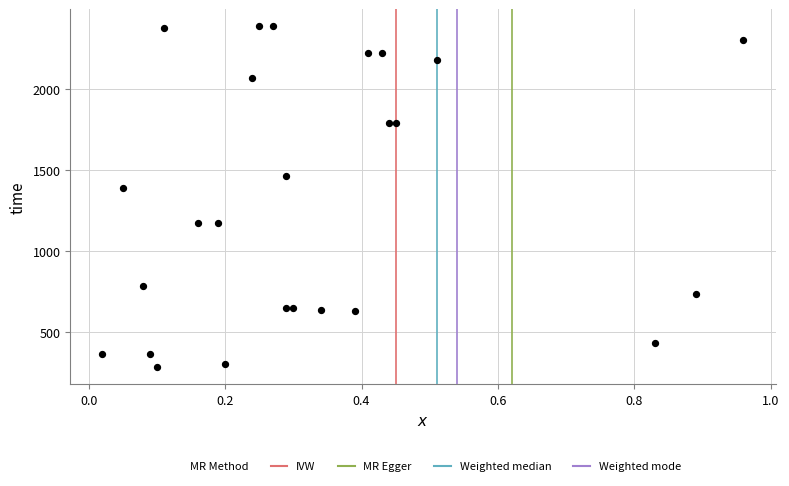

What Y value in the scatter plot is closest to 1334?

1385.8